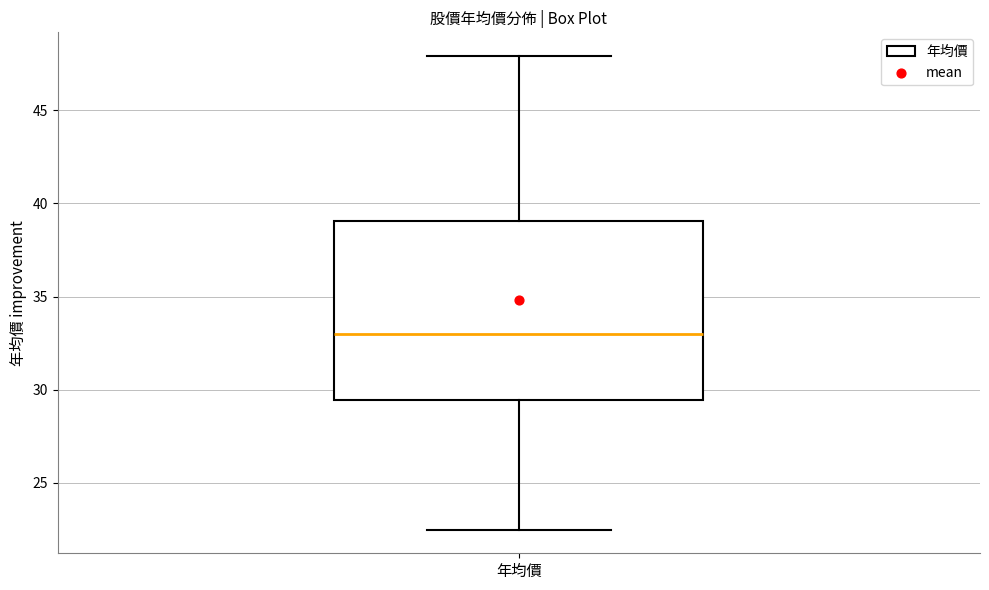

Read this box plot against the y-axis: the position of the median line, the range covered by the box, and the ends of both whiskers. The values are not printed on the chart, so give them approximately, as read against the axis.

median 33.0, box 29.5 to 39.0, whiskers 22.5 to 48.0